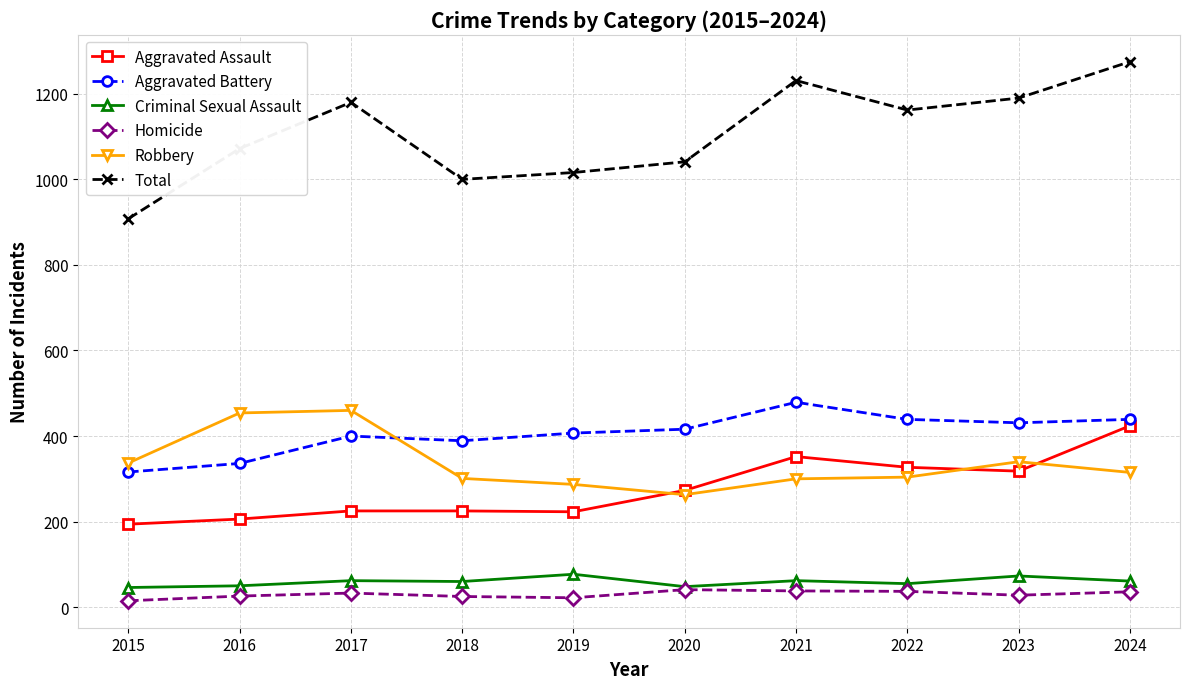

Rank the series at 2016 from lowest to highest value.

Homicide, Criminal Sexual Assault, Aggravated Assault, Aggravated Battery, Robbery, Total